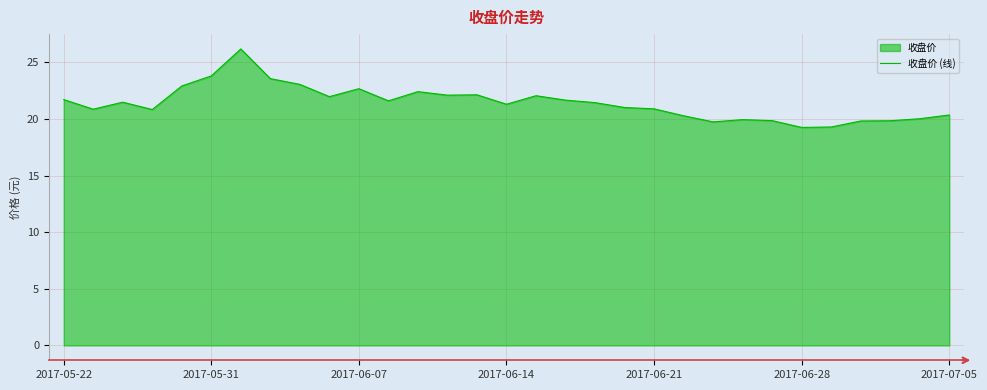

What is the difference between the maximum and minimum values?

6.9